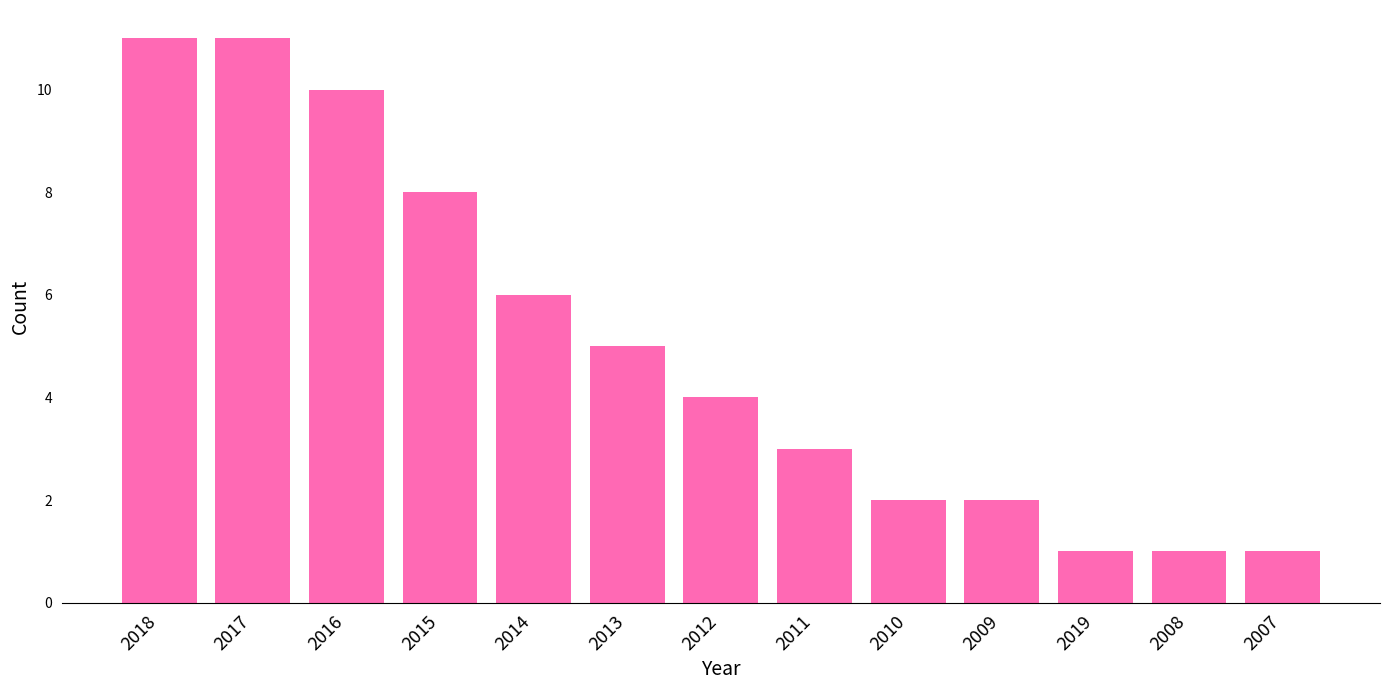

Count the values in the range 2 to 8.

7